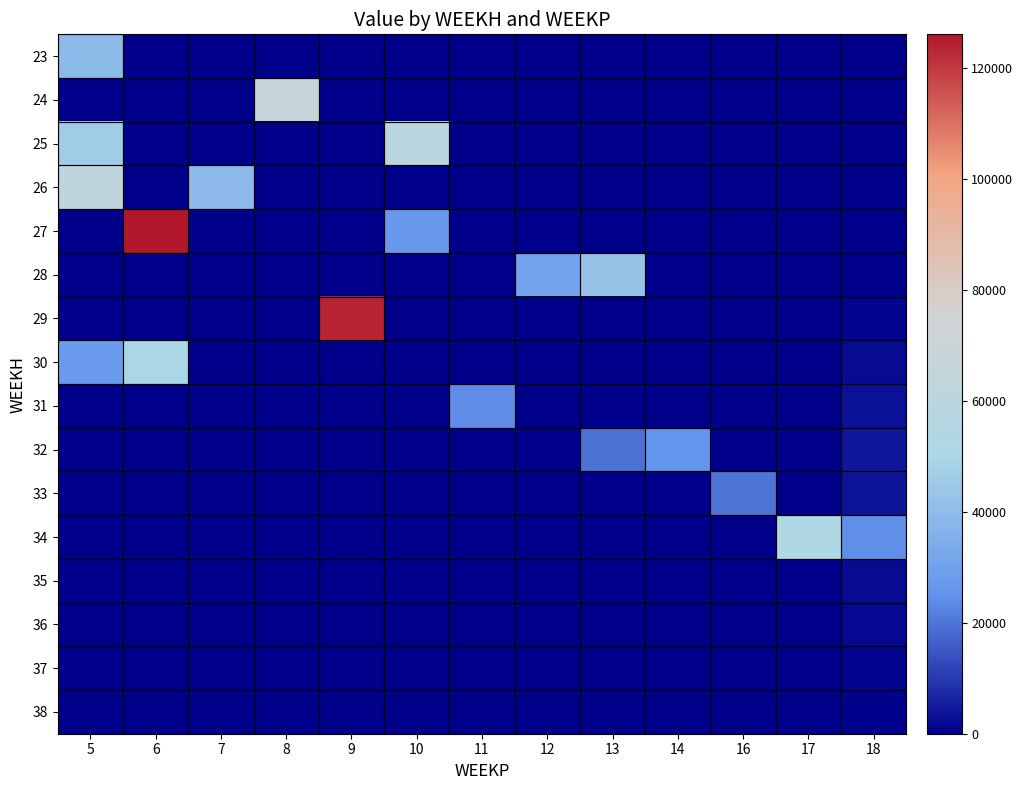

Reading right to left, list all the values displayed in this chart.

23: 18=0.0	17=0.0	16=0.0	14=0.0	13=0.0	12=0.0	11=0.0	10=0.0	9=0.0	8=0.0	7=0.0	6=0.0	5=39591.6
24: 18=0.0	17=0.0	16=0.0	14=0.0	13=0.0	12=0.0	11=0.0	10=0.0	9=0.0	8=66748.3	7=0.0	6=0.0	5=0.0
25: 18=0.0	17=0.0	16=0.0	14=0.0	13=0.0	12=0.0	11=0.0	10=60375.1	9=0.0	8=0.0	7=0.0	6=0.0	5=45805.7
26: 18=0.0	17=0.0	16=0.0	14=0.0	13=0.0	12=0.0	11=0.0	10=0.0	9=0.0	8=0.0	7=39235.8	6=0.0	5=61832.2
27: 18=0.0	17=0.0	16=0.0	14=0.0	13=0.0	12=0.0	11=0.0	10=26906.0	9=0.0	8=0.0	7=0.0	6=125990.1	5=0.0
28: 18=0.0	17=0.0	16=0.0	14=0.0	13=42612.2	12=30264.7	11=0.0	10=0.0	9=0.0	8=0.0	7=0.0	6=0.0	5=0.0
29: 18=1067.4	17=0.0	16=0.0	14=0.0	13=0.0	12=0.0	11=0.0	10=0.0	9=123717.5	8=0.0	7=0.0	6=0.0	5=0.0
30: 18=2134.8	17=0.0	16=0.0	14=0.0	13=0.0	12=0.0	11=0.0	10=0.0	9=0.0	8=0.0	7=0.0	6=49886.8	5=27986.5
31: 18=3202.2	17=0.0	16=0.0	14=0.0	13=0.0	12=0.0	11=23776.8	10=0.0	9=0.0	8=0.0	7=0.0	6=0.0	5=0.0
32: 18=4269.6	17=0.0	16=0.0	14=25200.0	13=19550.7	12=0.0	11=0.0	10=0.0	9=0.0	8=0.0	7=0.0	6=0.0	5=0.0
33: 18=3659.6	17=0.0	16=19756.2	14=0.0	13=0.0	12=0.0	11=0.0	10=0.0	9=0.0	8=0.0	7=0.0	6=0.0	5=0.0
34: 18=24600.0	17=52109.8	16=0.0	14=0.0	13=0.0	12=0.0	11=0.0	10=0.0	9=0.0	8=0.0	7=0.0	6=0.0	5=0.0
35: 18=2439.7	17=0.0	16=0.0	14=0.0	13=0.0	12=0.0	11=0.0	10=0.0	9=0.0	8=0.0	7=0.0	6=0.0	5=0.0
36: 18=1829.8	17=0.0	16=0.0	14=0.0	13=0.0	12=0.0	11=0.0	10=0.0	9=0.0	8=0.0	7=0.0	6=0.0	5=0.0
37: 18=1219.9	17=0.0	16=0.0	14=0.0	13=0.0	12=0.0	11=0.0	10=0.0	9=0.0	8=0.0	7=0.0	6=0.0	5=0.0
38: 18=609.9	17=0.0	16=0.0	14=0.0	13=0.0	12=0.0	11=0.0	10=0.0	9=0.0	8=0.0	7=0.0	6=0.0	5=0.0